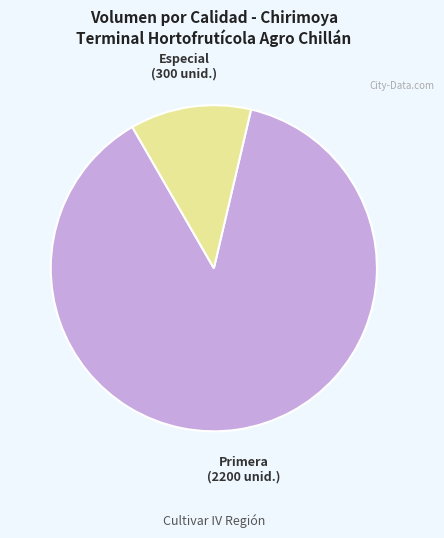

Is there any slice that represents more than half of the pie?

Yes